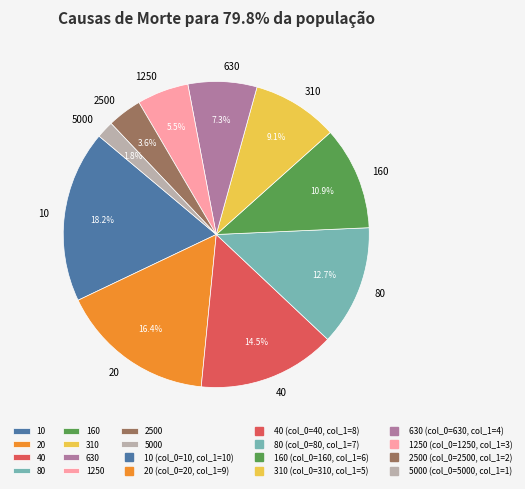

To the nearest percent, what portion does 160 represent?

11%